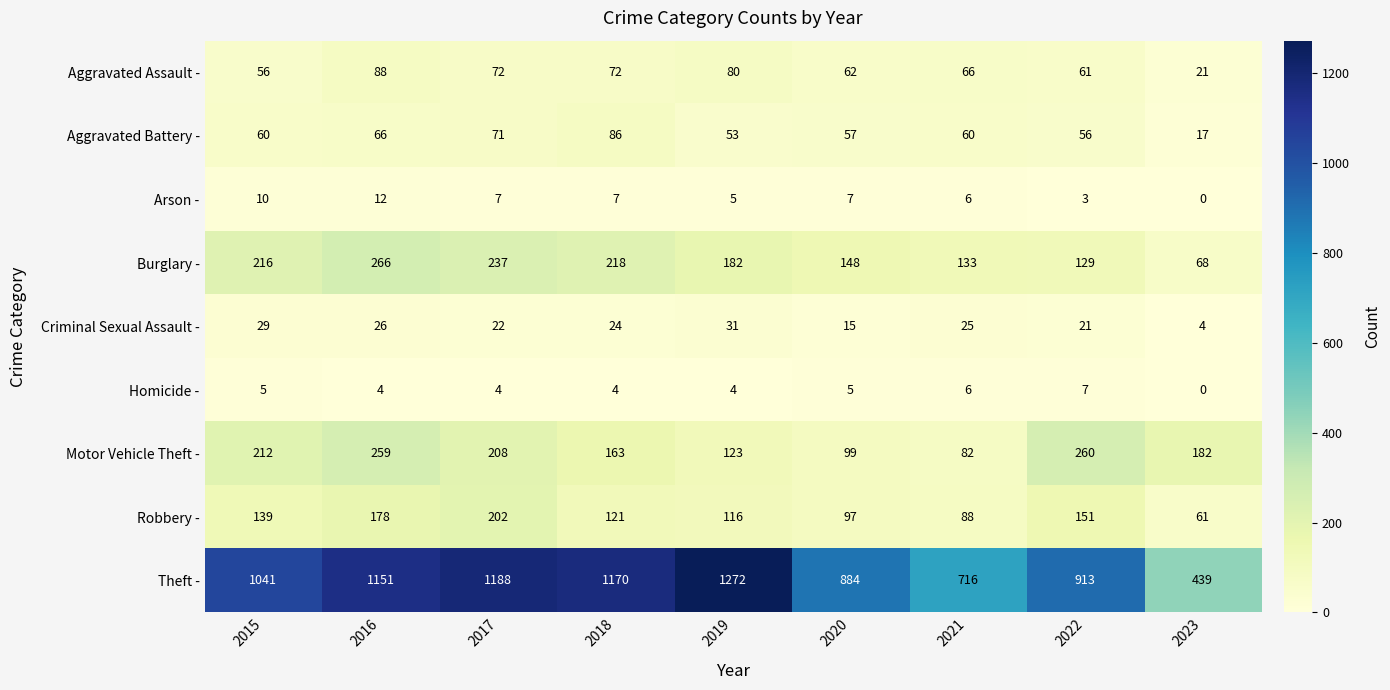

List the labels in order of Criminal Sexual Assault - value, smallest first.

2023, 2020, 2022, 2017, 2018, 2021, 2016, 2015, 2019